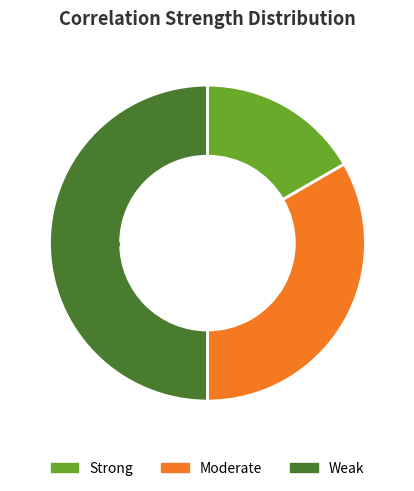

To the nearest percent, what percentage of the pie is Weak?

50%